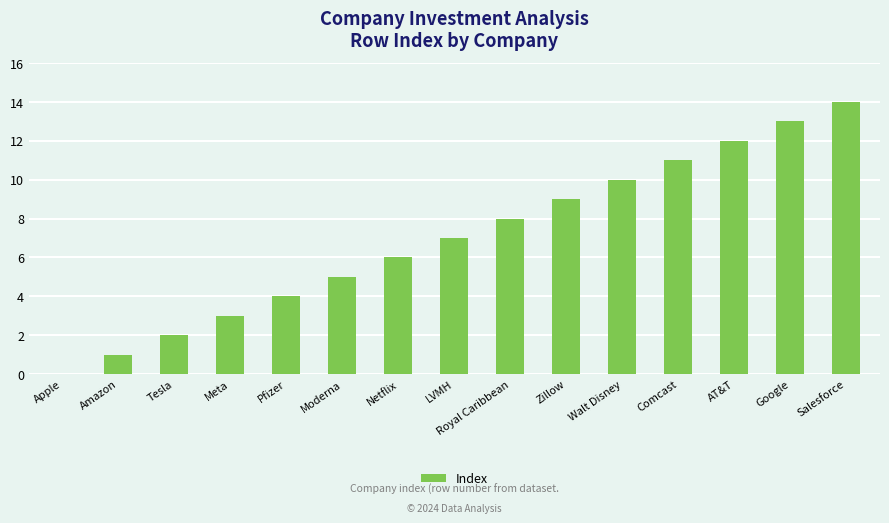

The value at Amazon is 1. True or false?

True